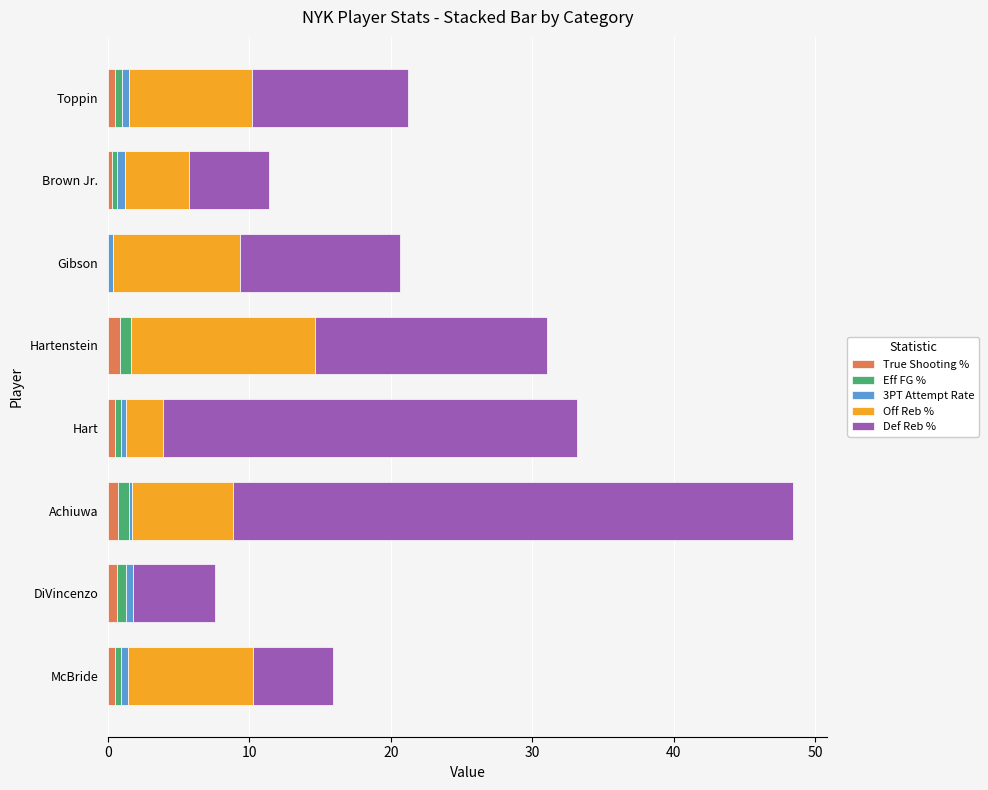

At which category is the sum across all series the highest?

Achiuwa